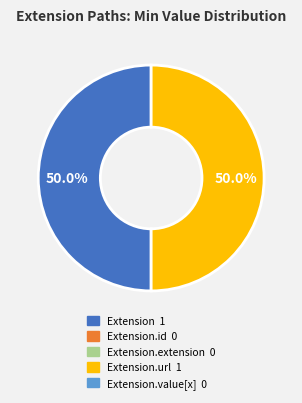

Count the number of slices in the pie.

2